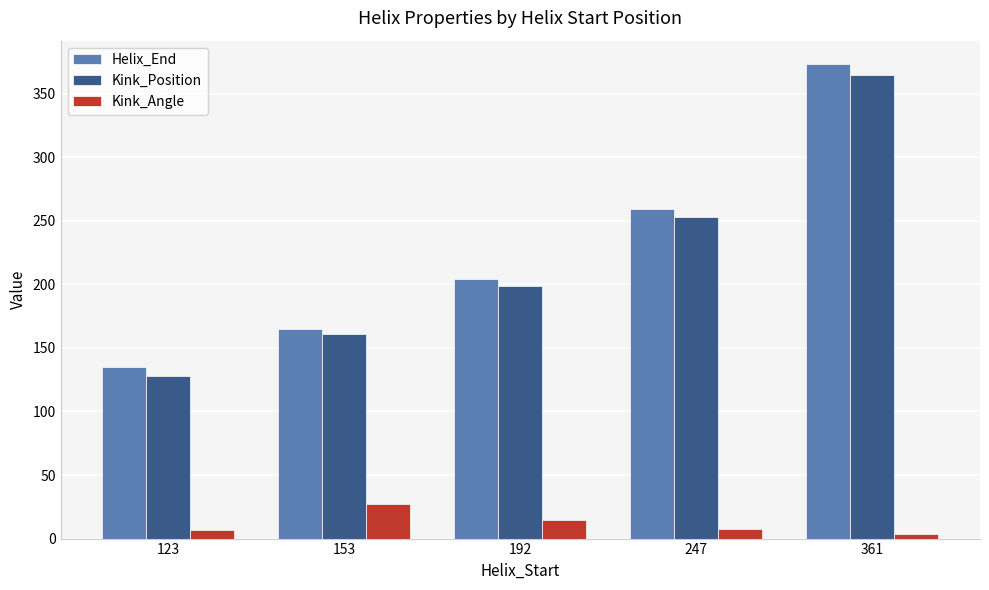

What is the difference between the second highest and second lowest values in the Kink_Angle series?

7.9